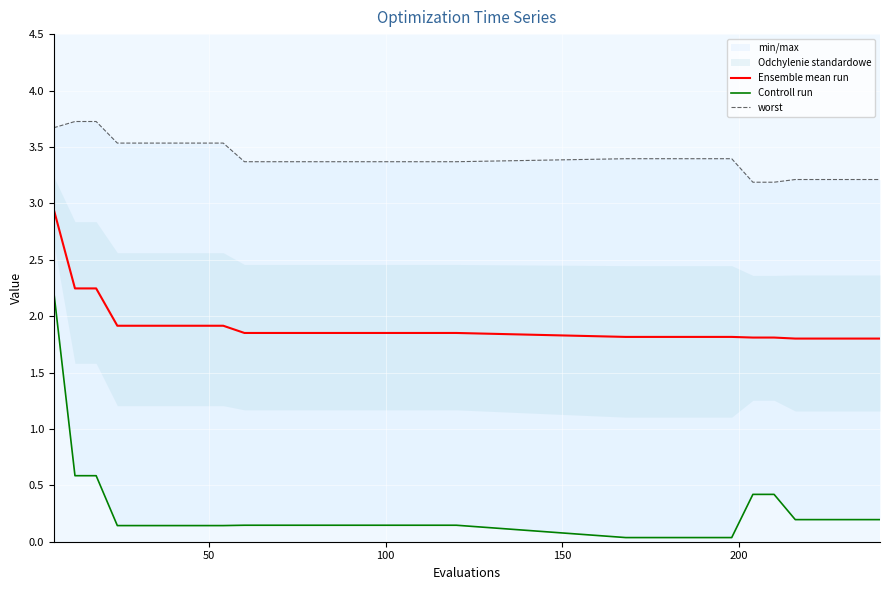

What is the minimum value for Ensemble mean run?

1.8